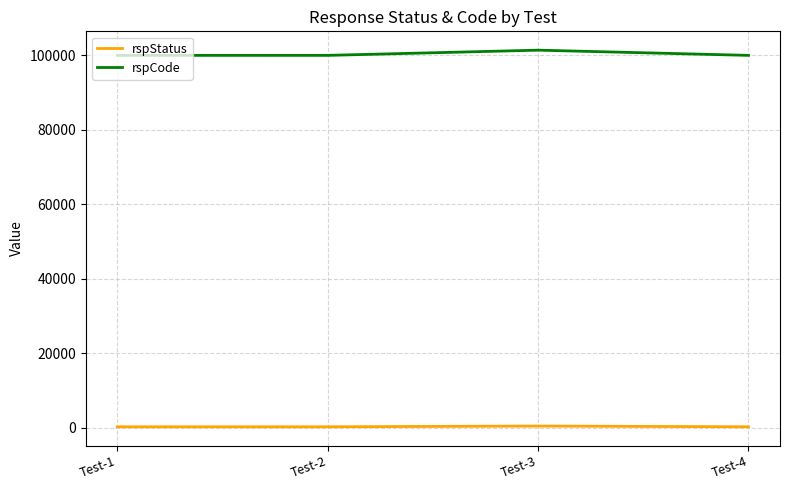

The value of rspStatus at Test-4 is 200. True or false?

True